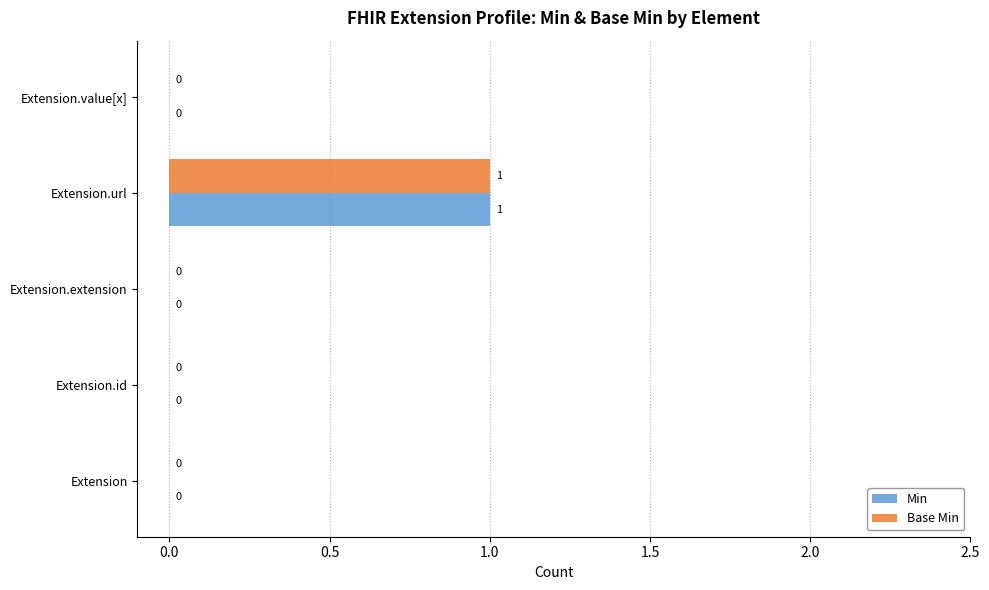

The Base Min series shows 0 at Extension.id. True or false?

True